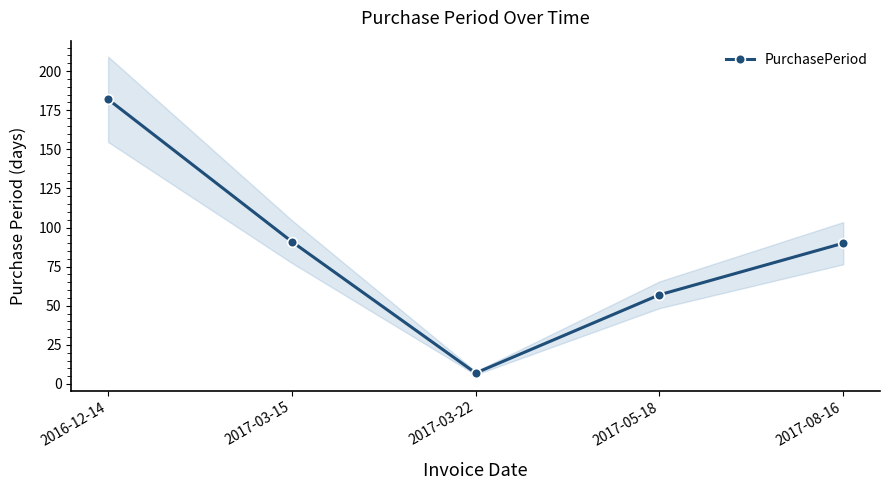

Where is the first local minimum?

2017-03-22